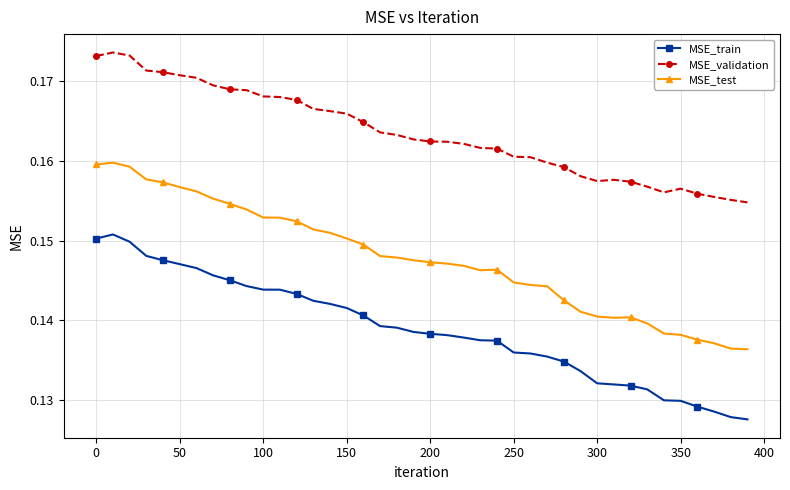

Count the MSE_test values in the range 0 to 1.

40